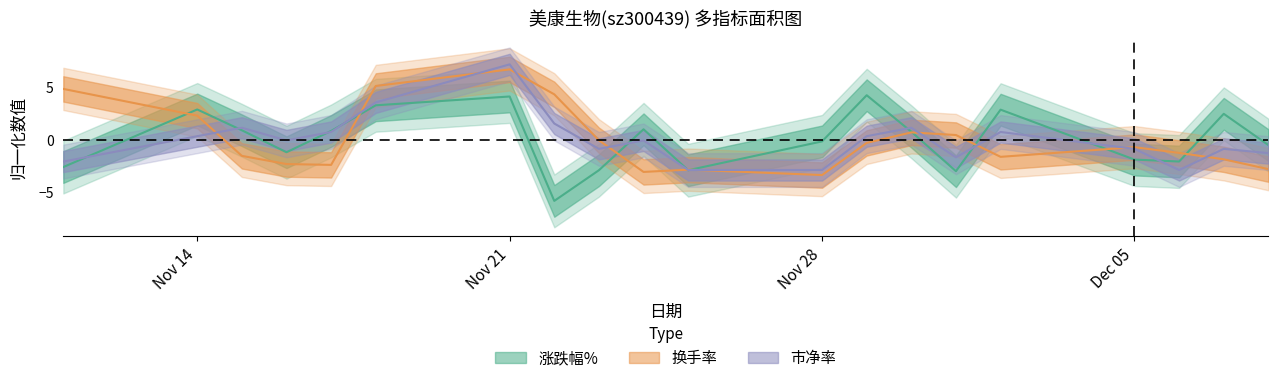

At which category does 市净率 reach its first local peak?

2022-11-15